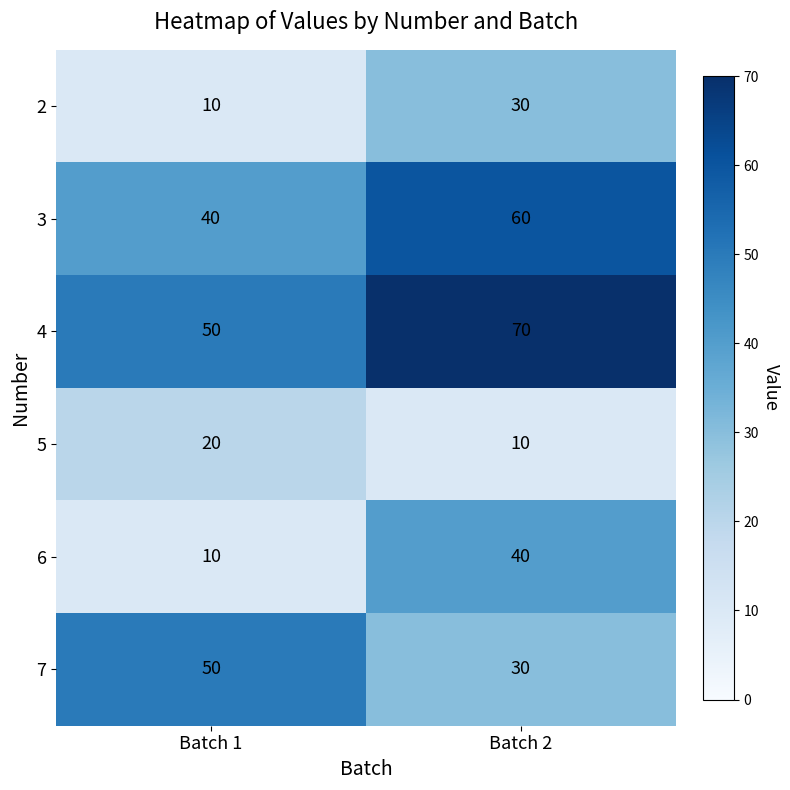

At which category is the sum across all series the highest?

Batch 2